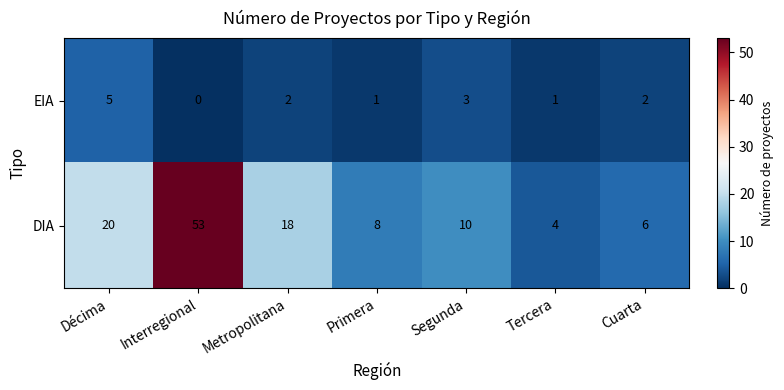

The value of EIA at Segunda is 1. True or false?

False